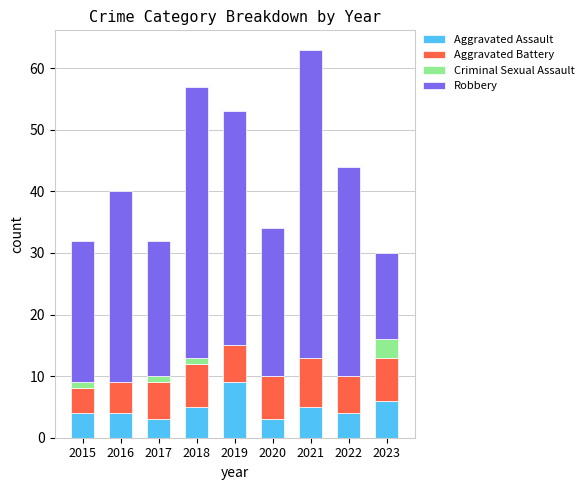

Are the bars horizontal?

No